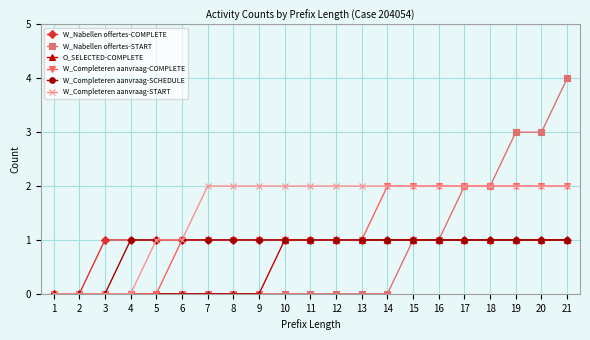

What is the highest value of the W_Nabellen offertes-START series?

4